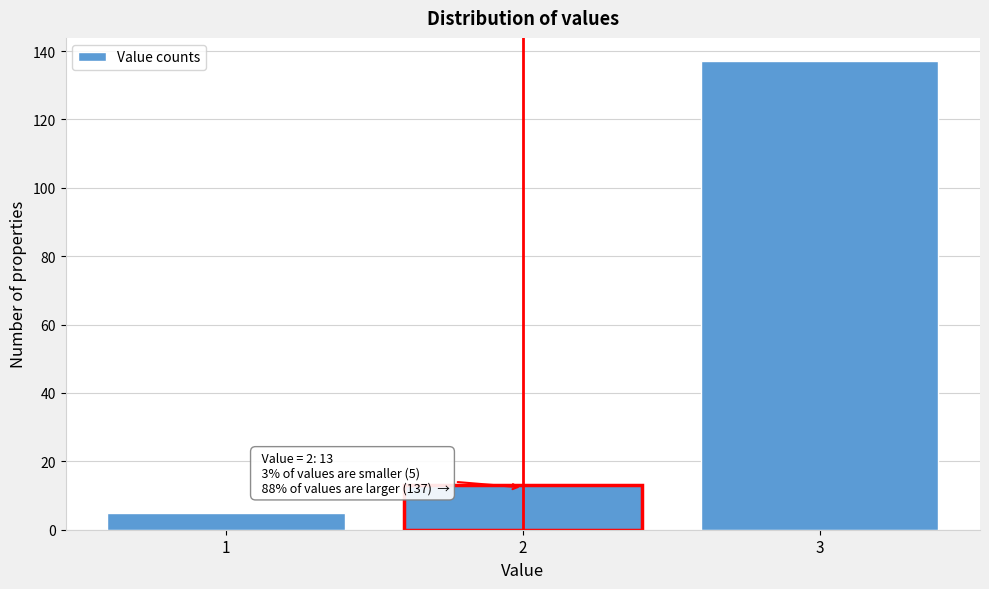

Over which range of the x-axis is the bar tallest?

2.5 to 3.5